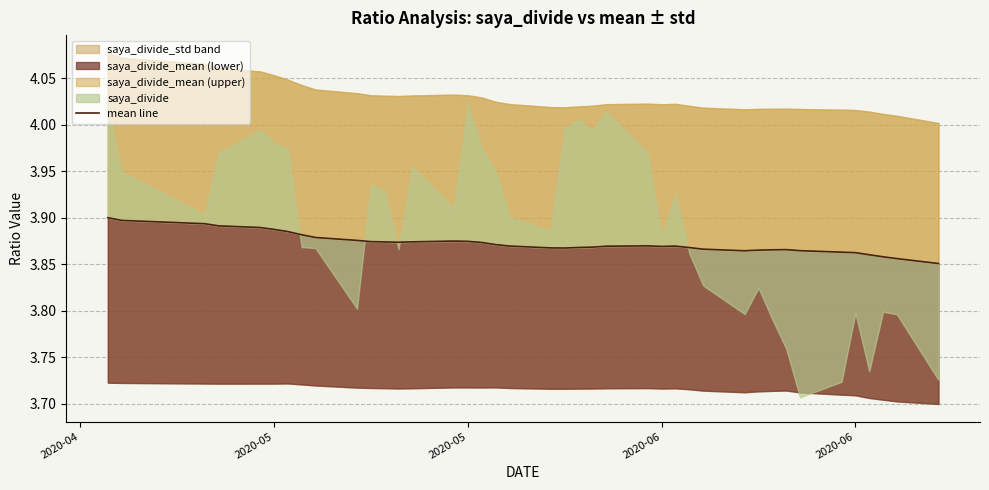

How many lines are shown in the chart?

1